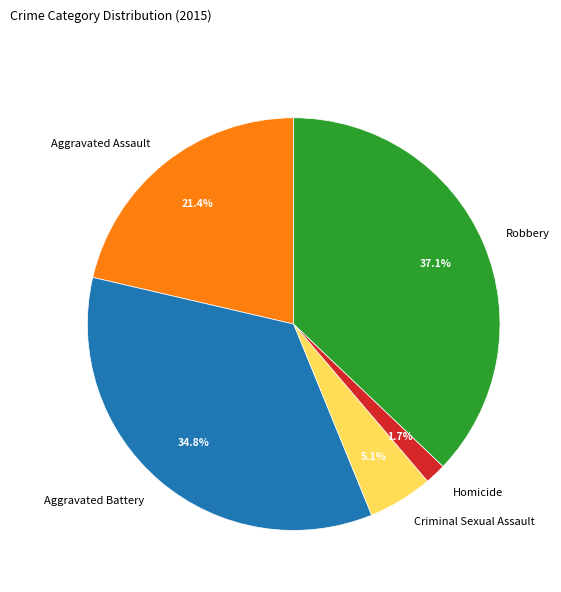

Does any single category account for the majority?

No